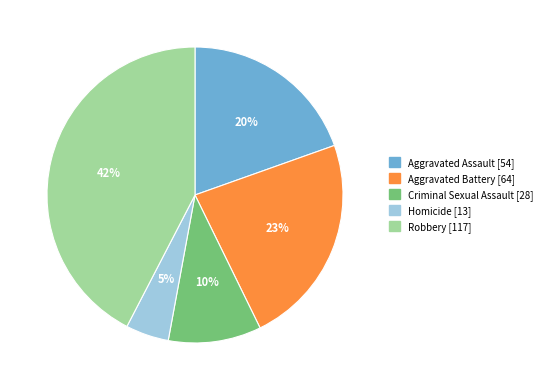

What is the largest slice in the pie chart?

Robbery